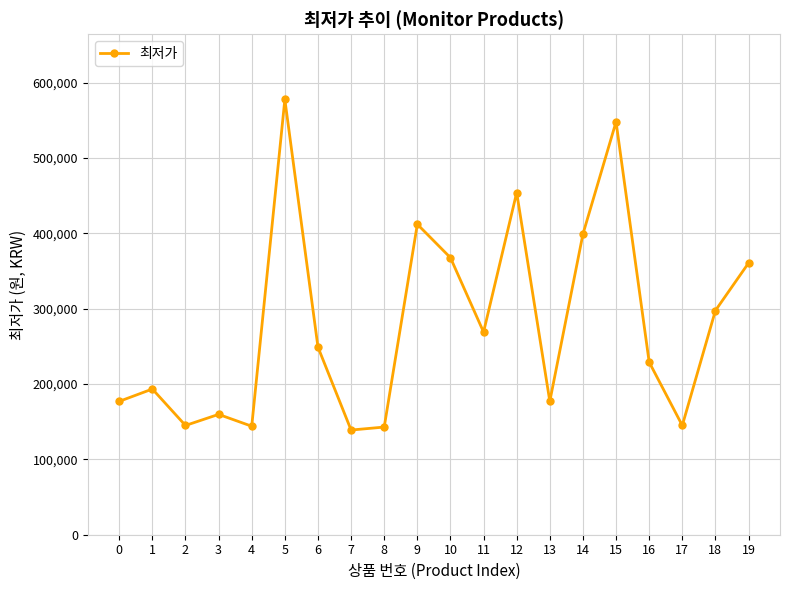

What is the change in value from 3 to 16?

+69340